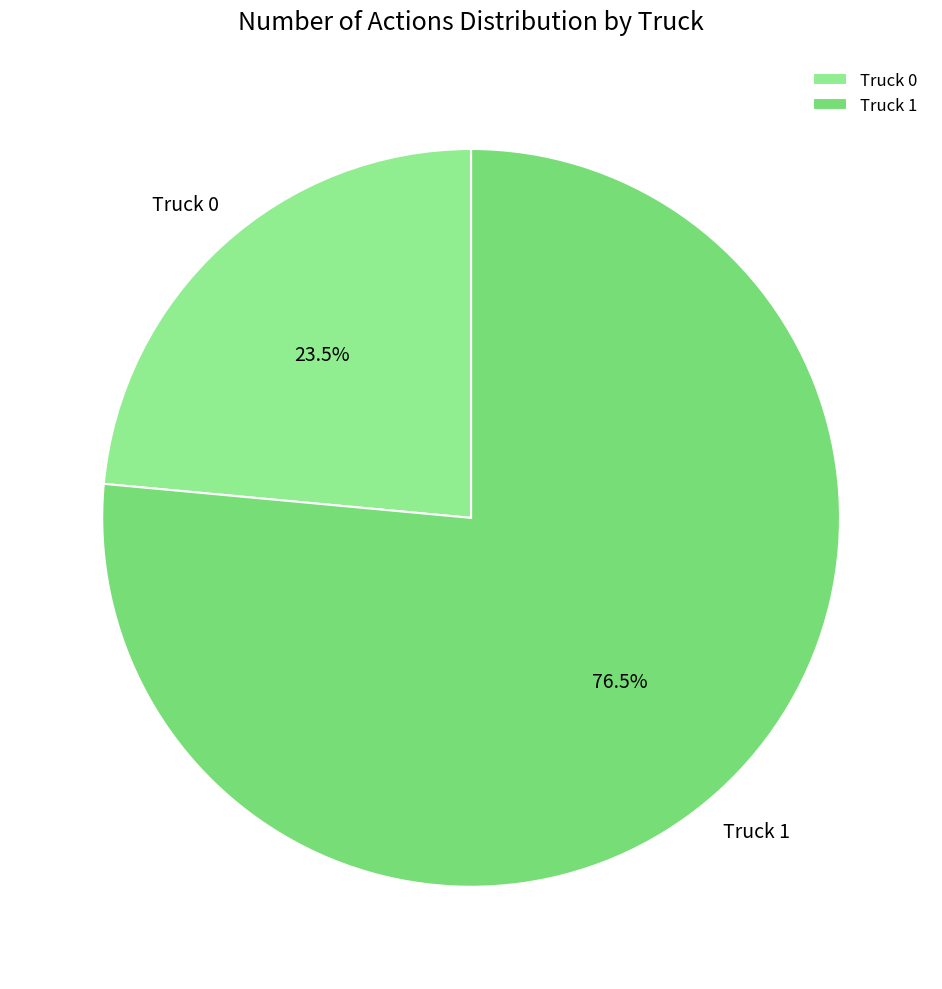

Does Truck 0 represent more than half of the total?

No